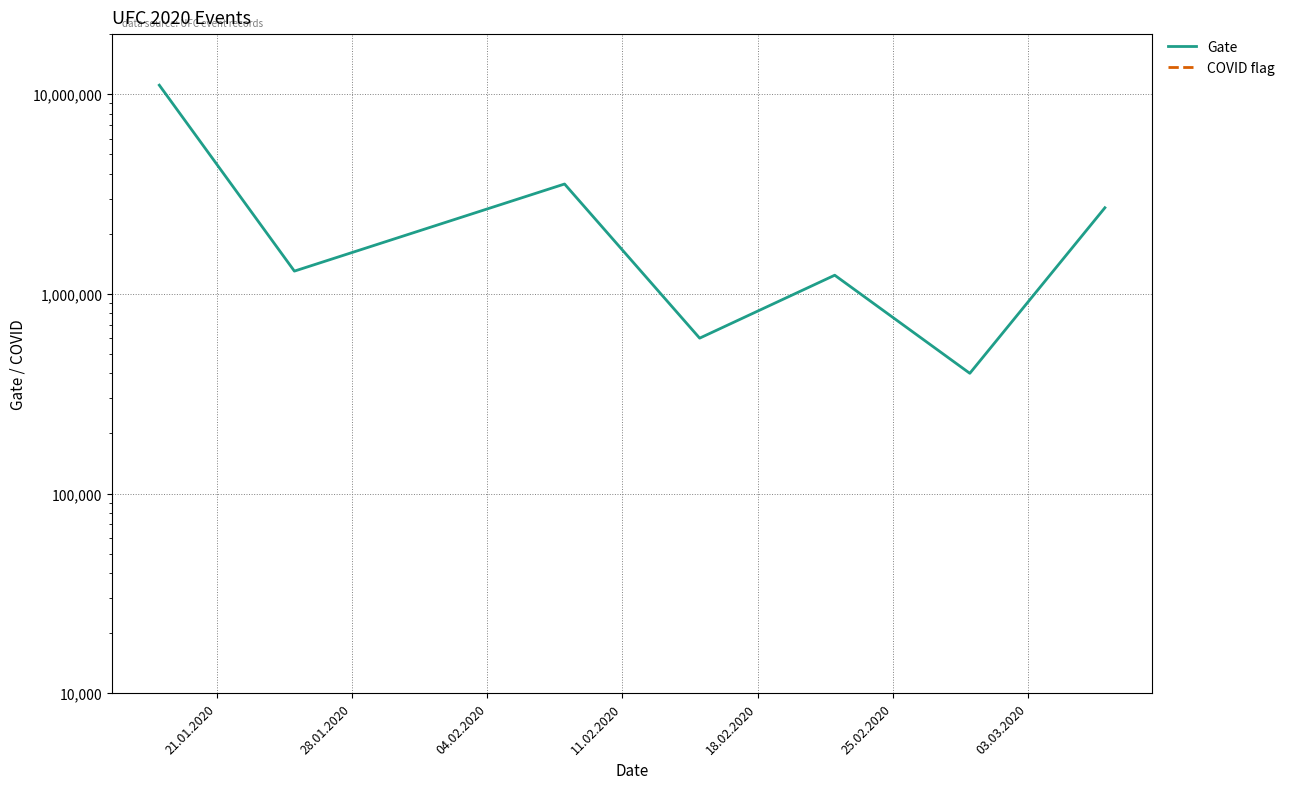

The Gate series shows 2700000 at 03.03.2020. True or false?

True